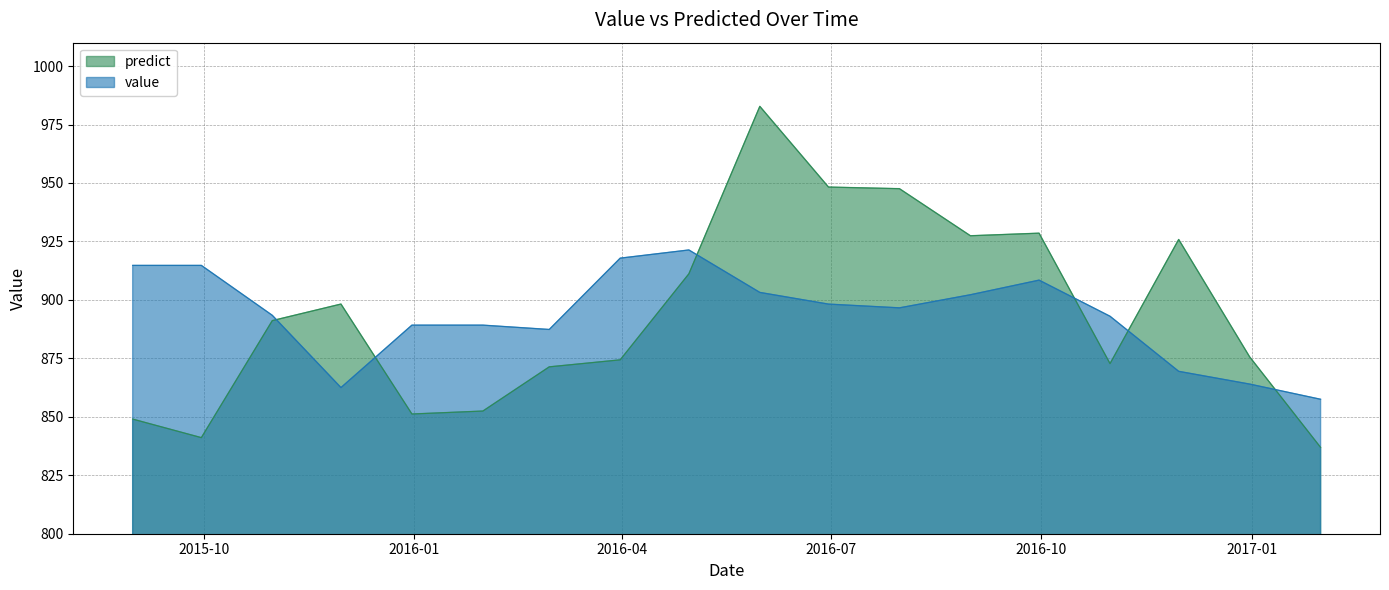

How many interior local peaks does the predict series have?

4